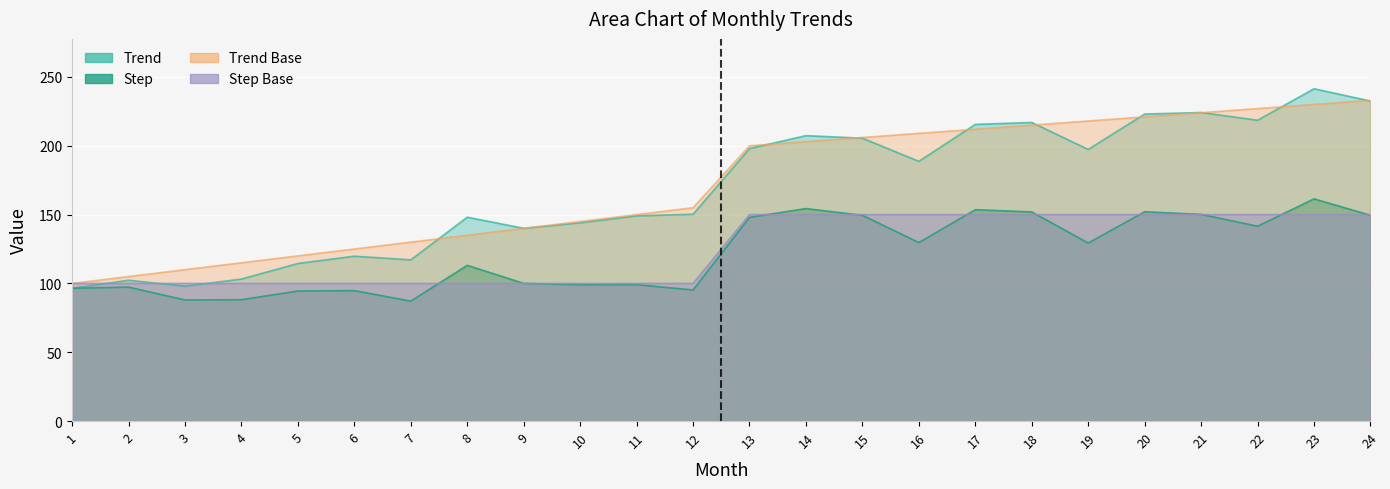

How many times do Step and Step Base cross each other?

10